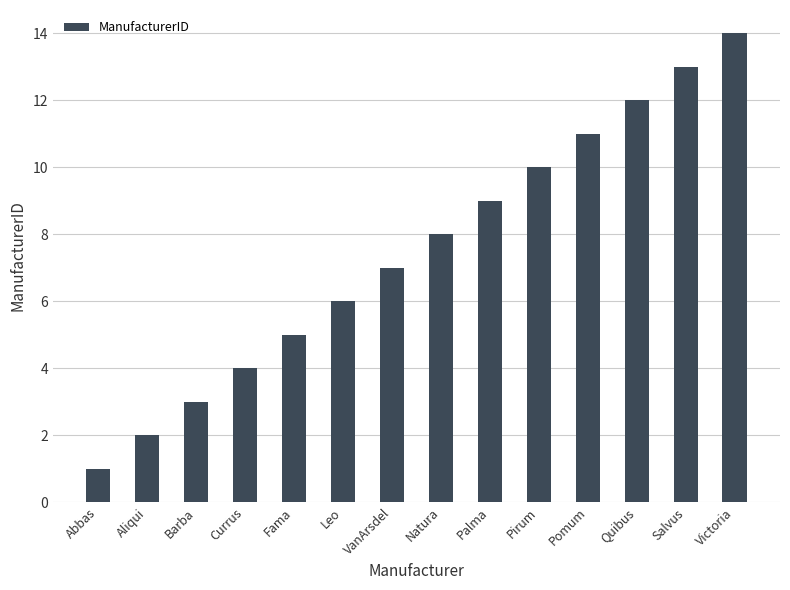

List the labels in order of value, smallest first.

Abbas, Aliqui, Barba, Currus, Fama, Leo, VanArsdel, Natura, Palma, Pirum, Pomum, Quibus, Salvus, Victoria